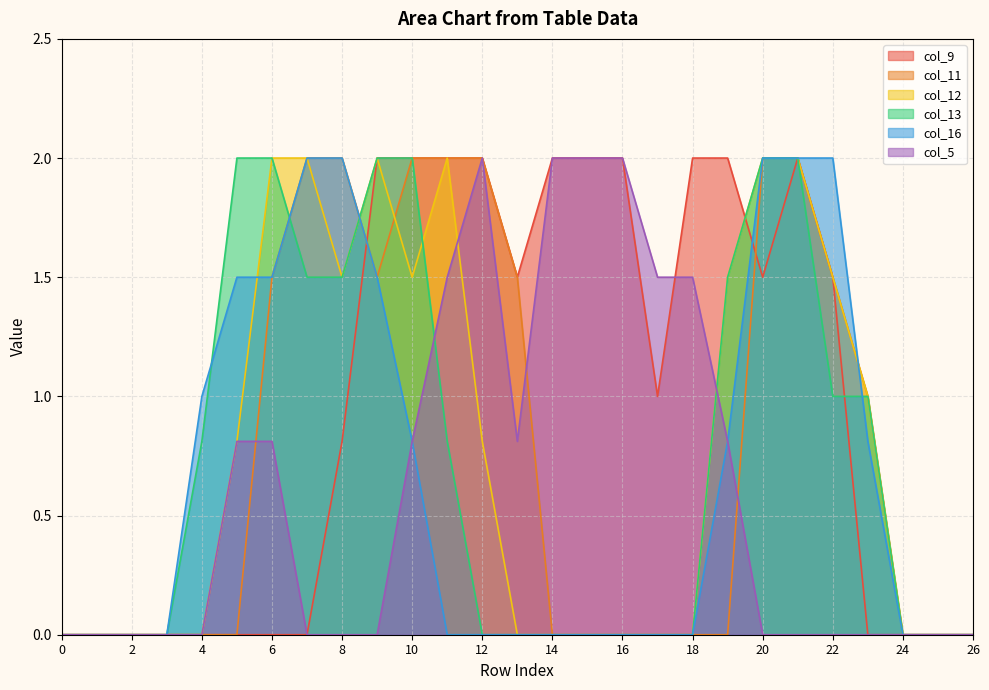

What is the difference between the highest and lowest values at 8?

2.0